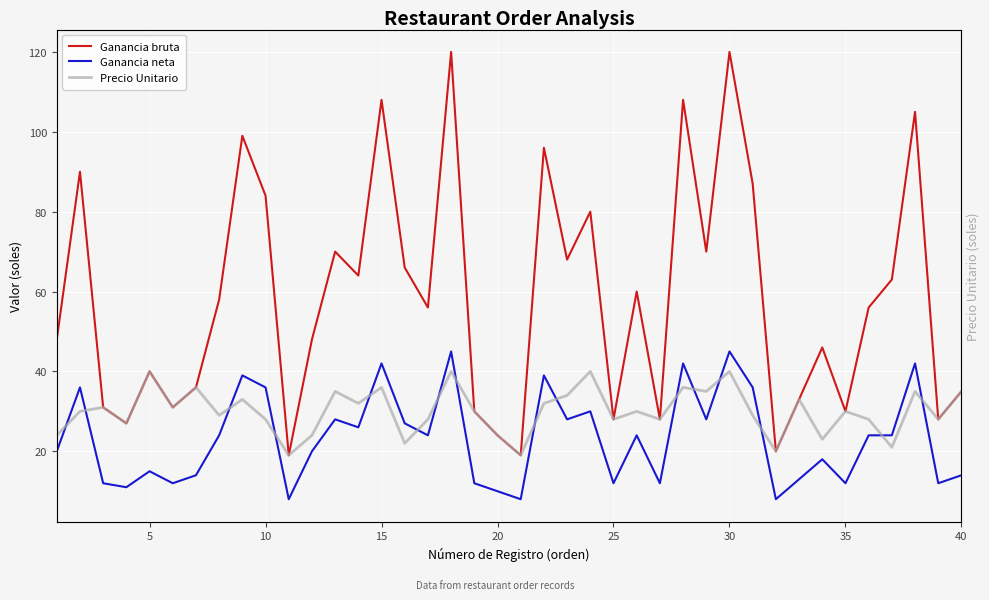

Is the value of Ganancia bruta at 16 greater than the value of Precio Unitario at 21?

Yes